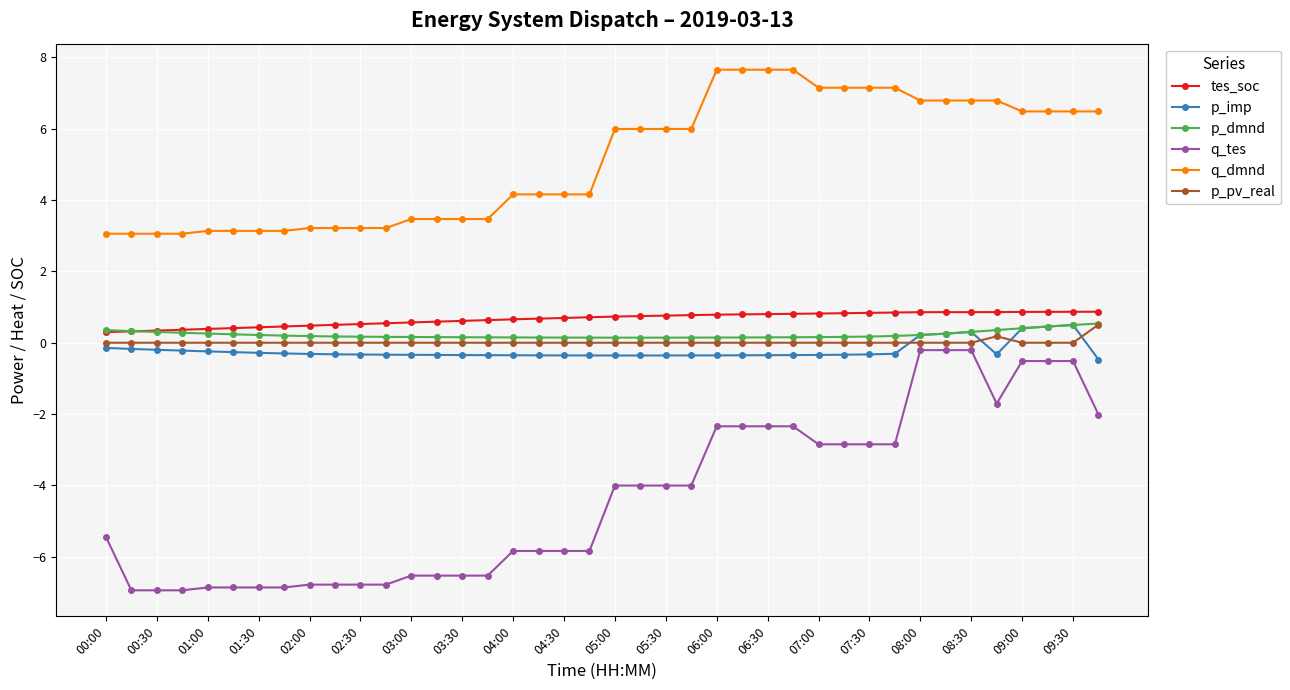

What is the minimum value shown in the chart?

-6.9